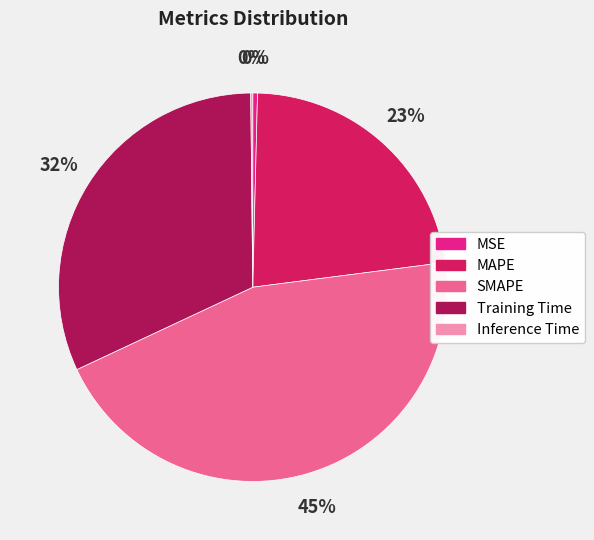

Does Training Time represent more than half of the total?

No